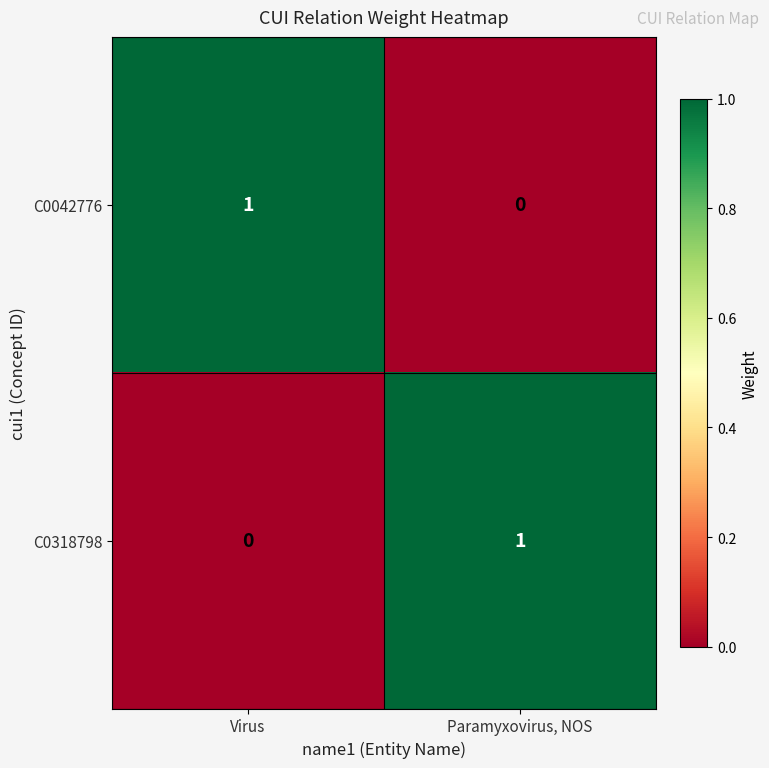

Reading left to right, extract all data points from this chart.

C0042776: 1	0
C0318798: 0	1